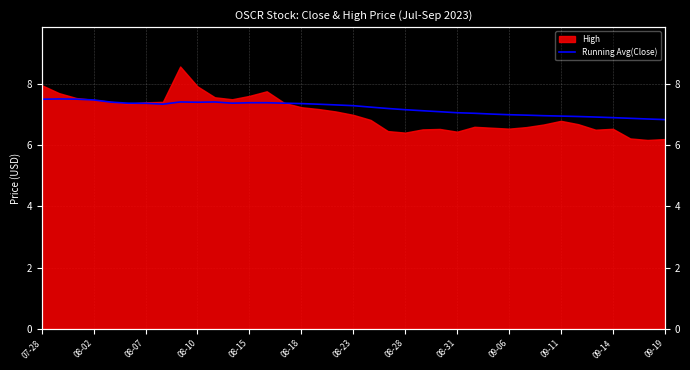

What is the average value?

7.2